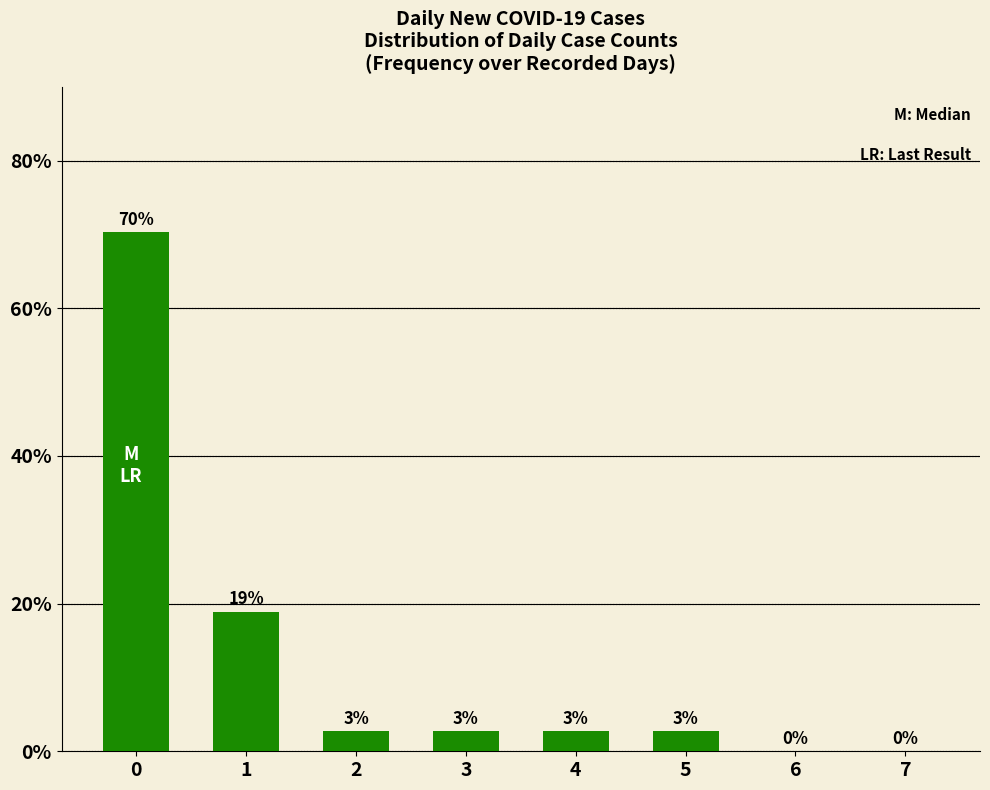

Between 7 and 2, which is larger?

2